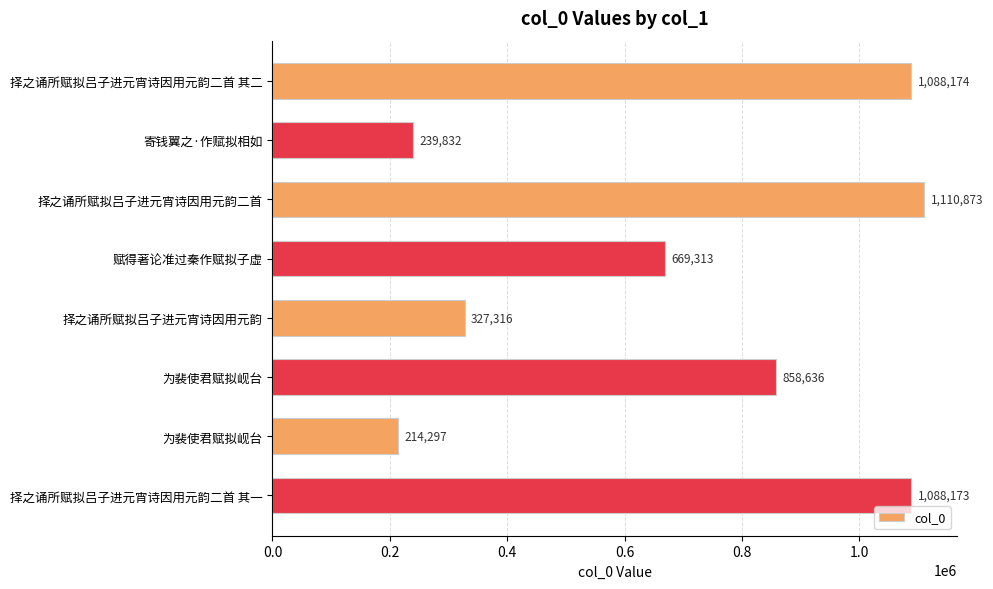

Which label corresponds to the largest value in the chart?

择之诵所赋拟吕子进元宵诗因用元韵二首